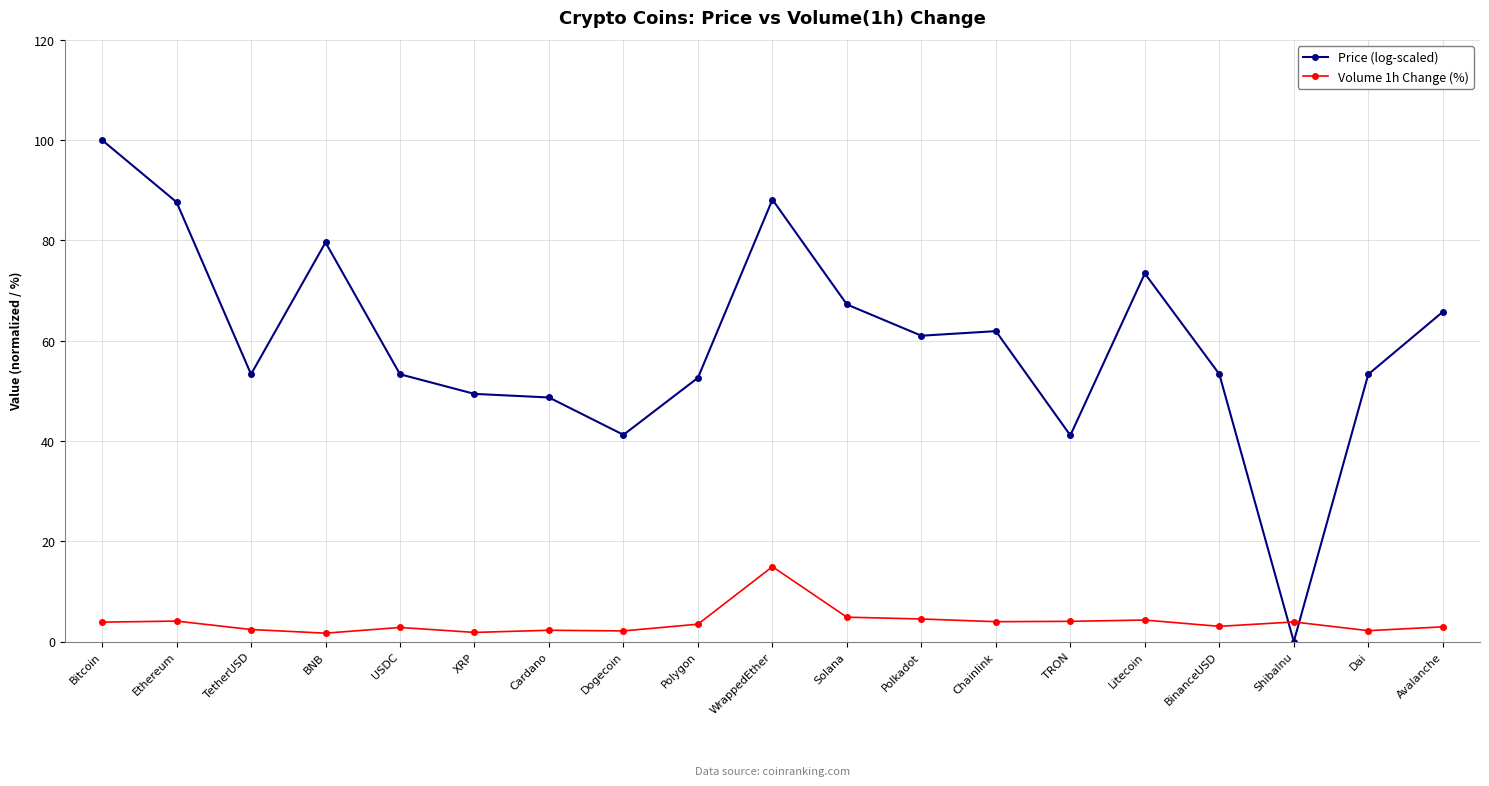

What is the difference between the highest and lowest values at Litecoin?

69.1